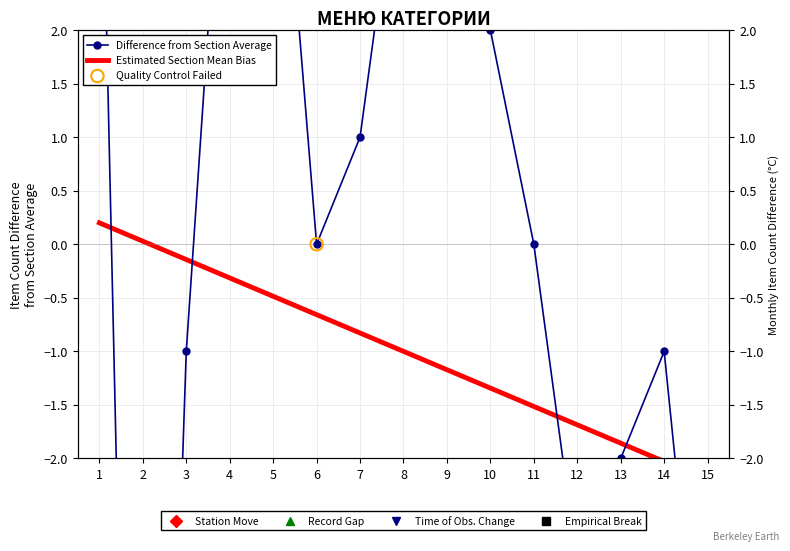

Which series has the widest spread of Y values?

Difference from Section Average